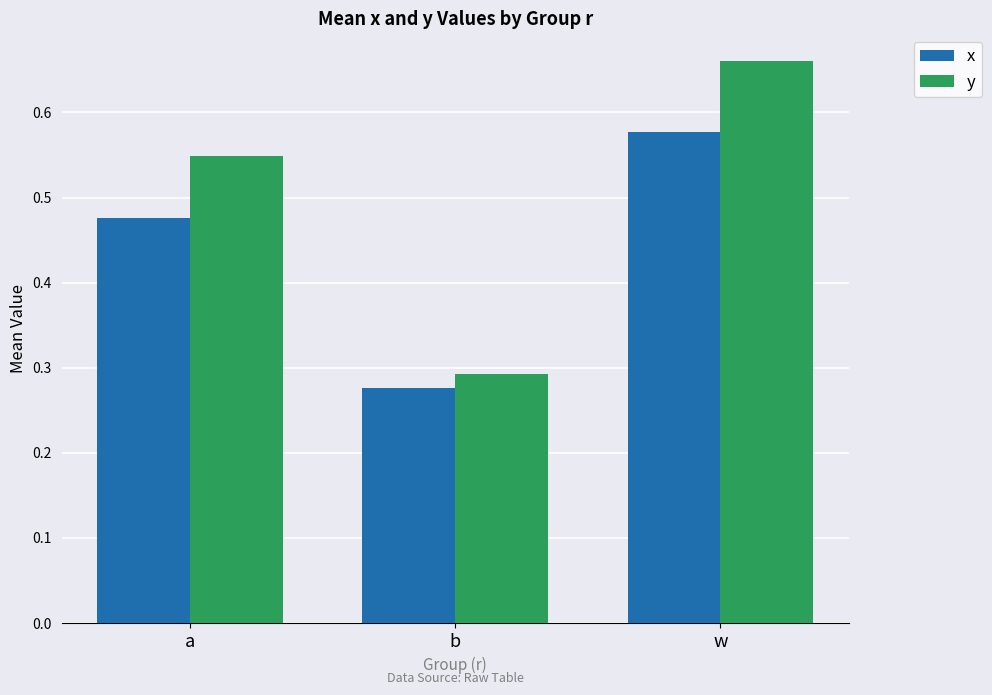

At which category is the sum across all series the highest?

w